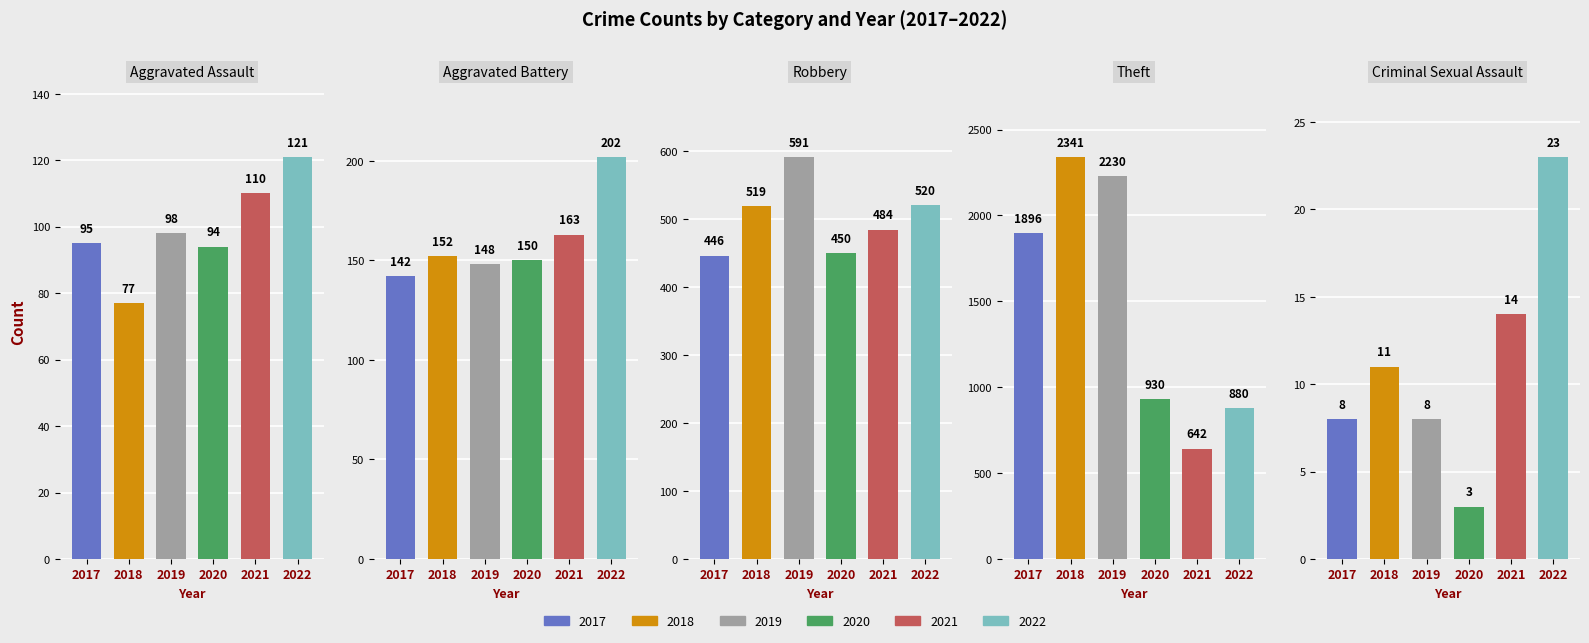

Rank the series by their maximum value, from highest to lowest.

2018, 2019, 2017, 2020, 2022, 2021